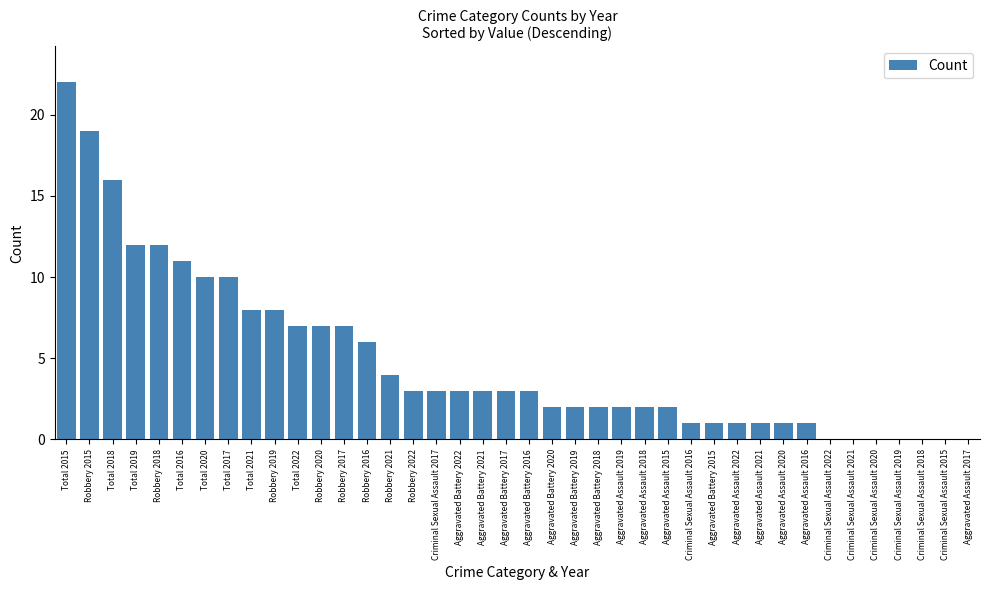

The value at Total 2019 is 12. True or false?

True